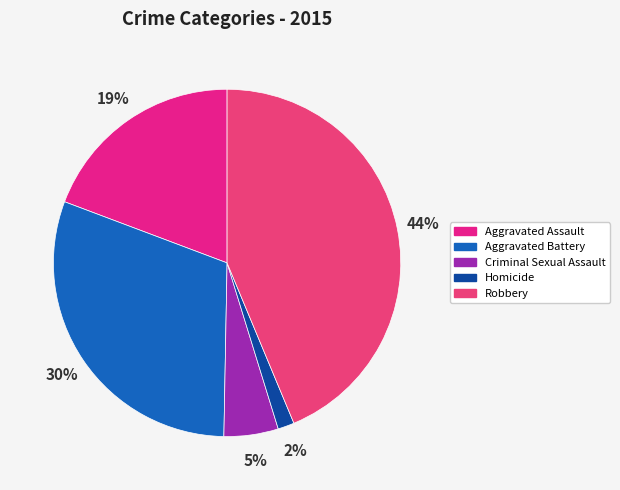

Do Criminal Sexual Assault and Aggravated Battery together represent more than half of the pie?

No